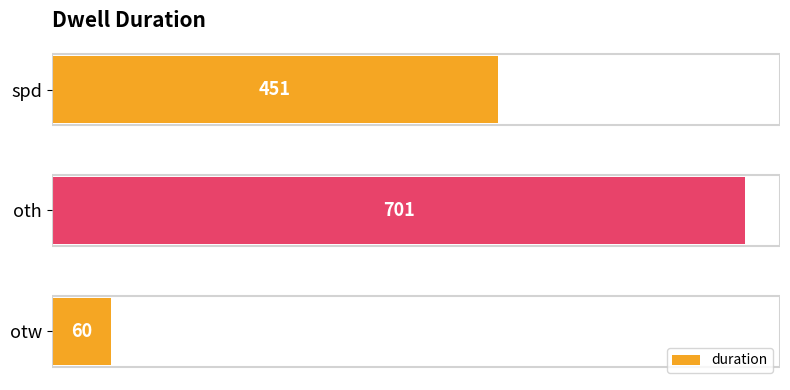

What is the average value?

404